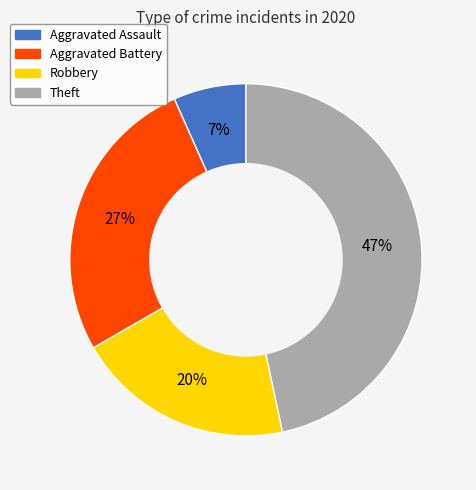

Does Theft represent more than half of the total?

No